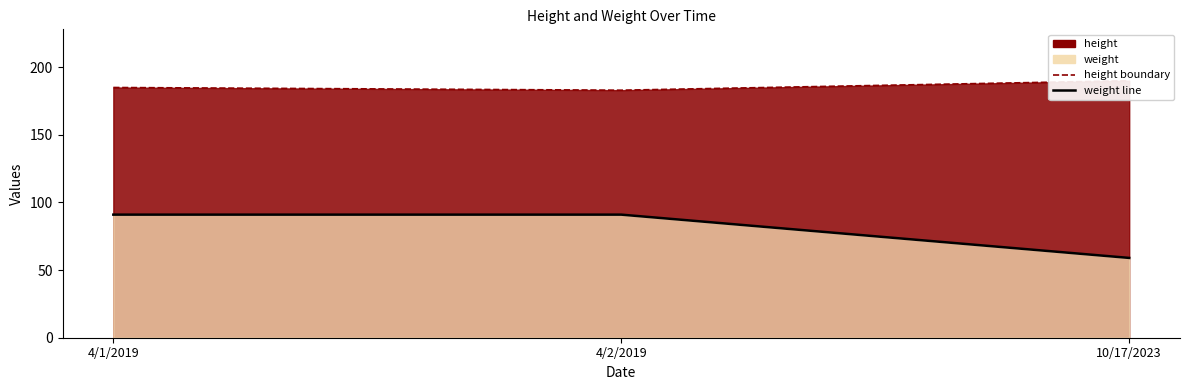

At which category is the sum across all series the highest?

4/1/2019